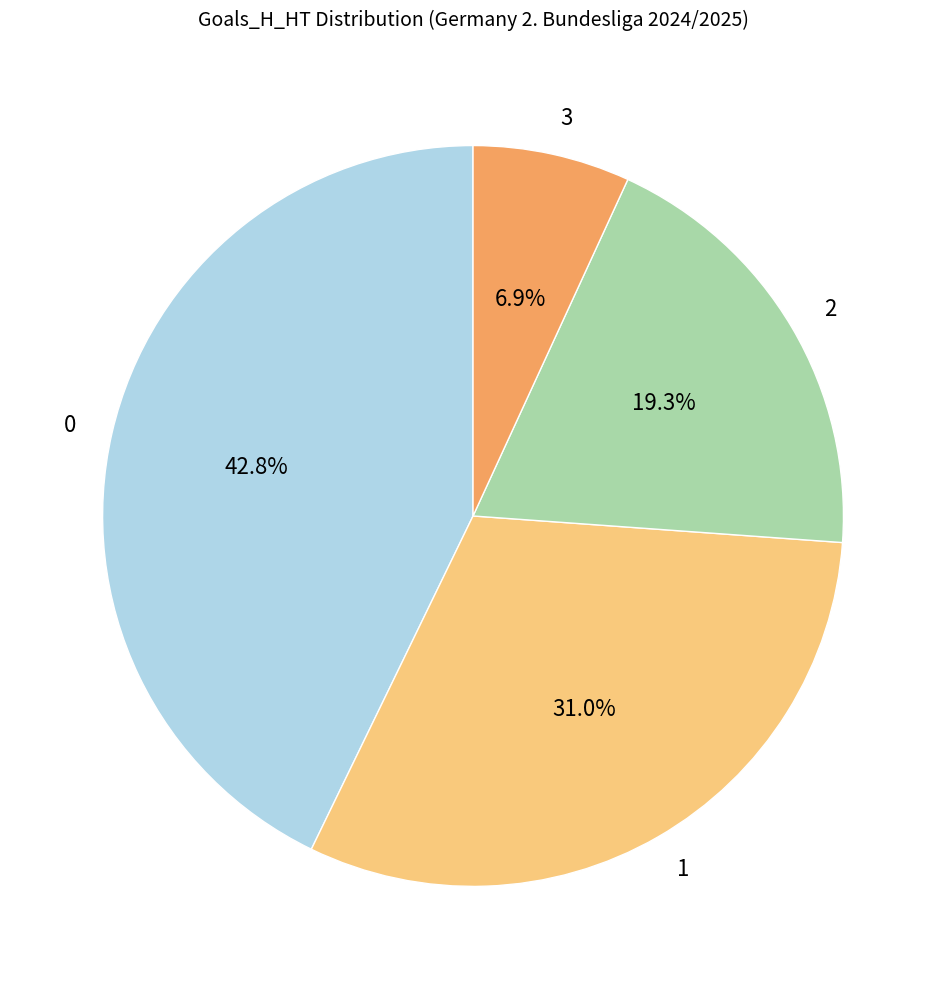

How many slices are in this pie chart?

4